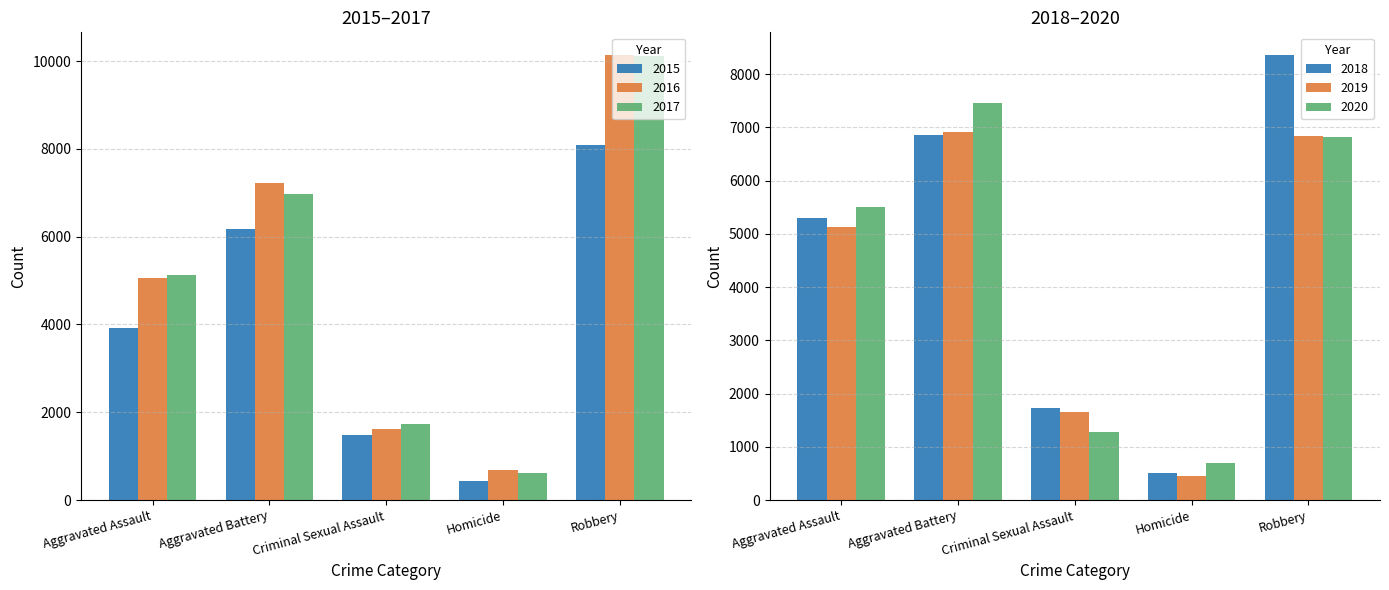

Is the value of 2016 at Robbery greater than the value of 2015 at Criminal Sexual Assault?

Yes